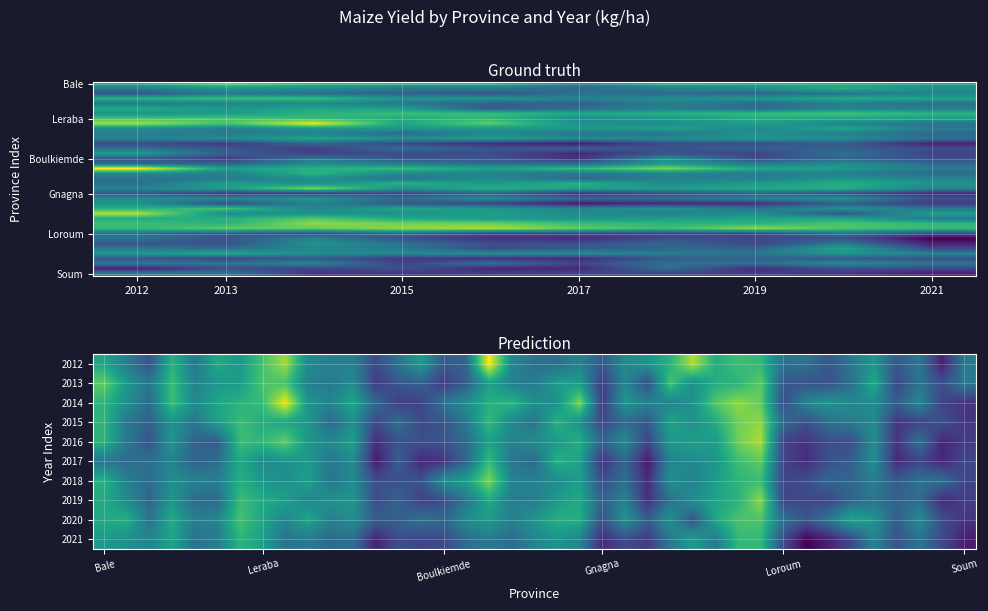

What is the difference between the maximum and minimum values in the Kompienga series?

965